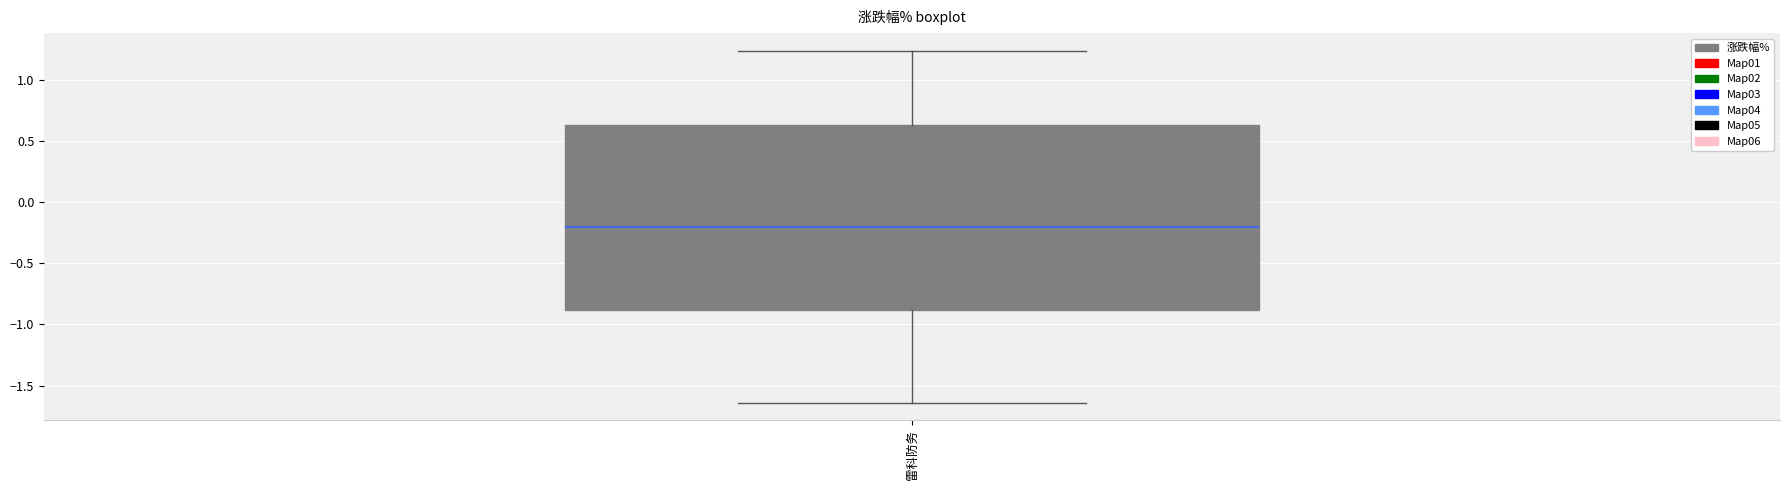

Transcribe this box plot: give where the median line is, the range the box spans, and where the two whiskers end, as read against the y-axis. The values are not printed on the chart, so give them approximately, as read against the axis.

median -0.20, box -0.90 to 0.65, whiskers -1.65 to 1.25